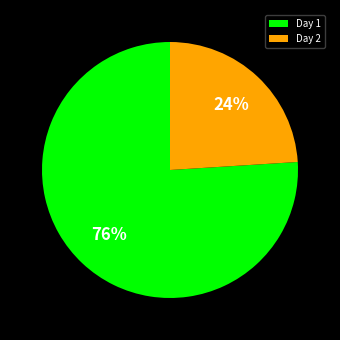

The Day 2 slice represents 24% of the pie. True or false?

True